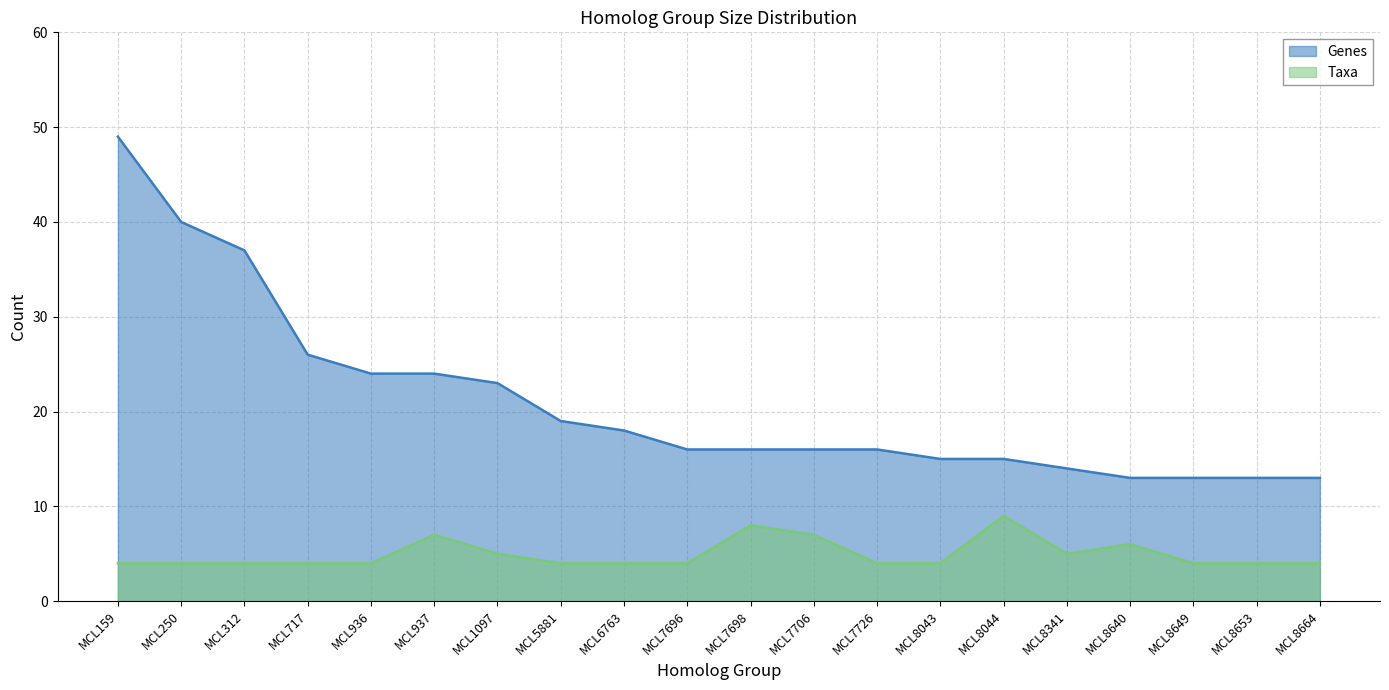

The value of Genes at MCL8341 is 14. True or false?

True